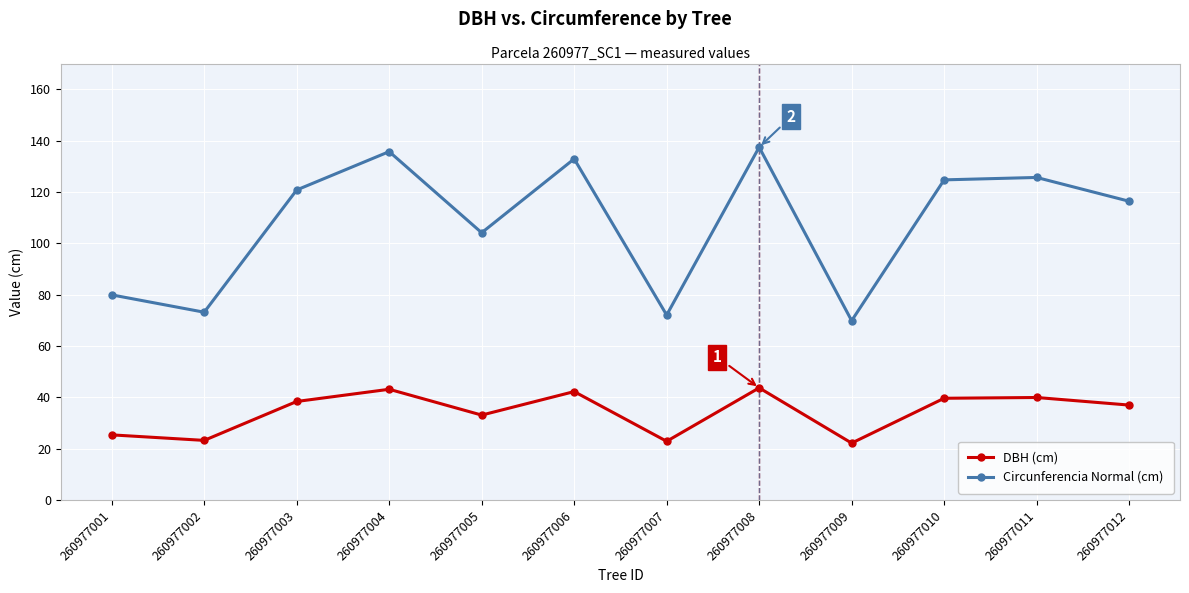

Which series has the largest range (max minus min)?

Circunferencia Normal (cm)